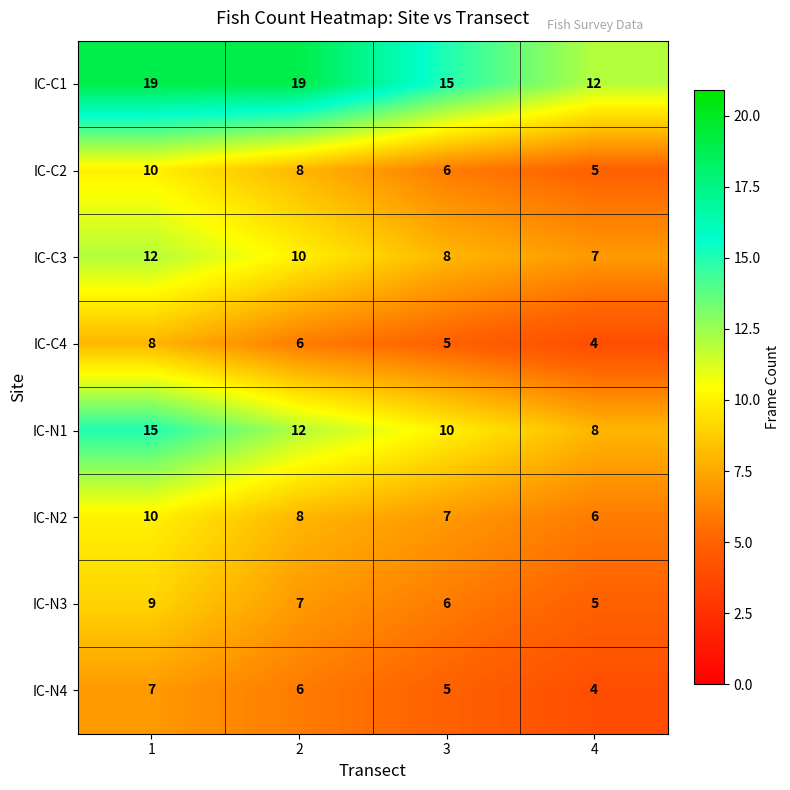

What is the lowest value of the IC-C3 series?

7